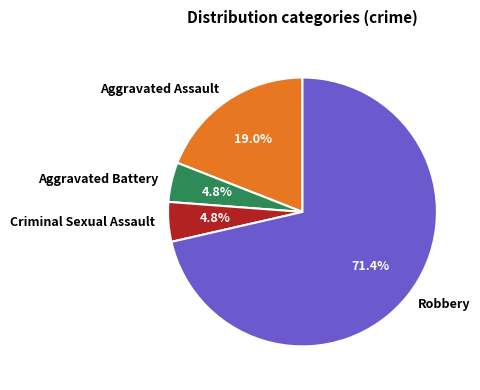

How many segments does this pie chart have?

4